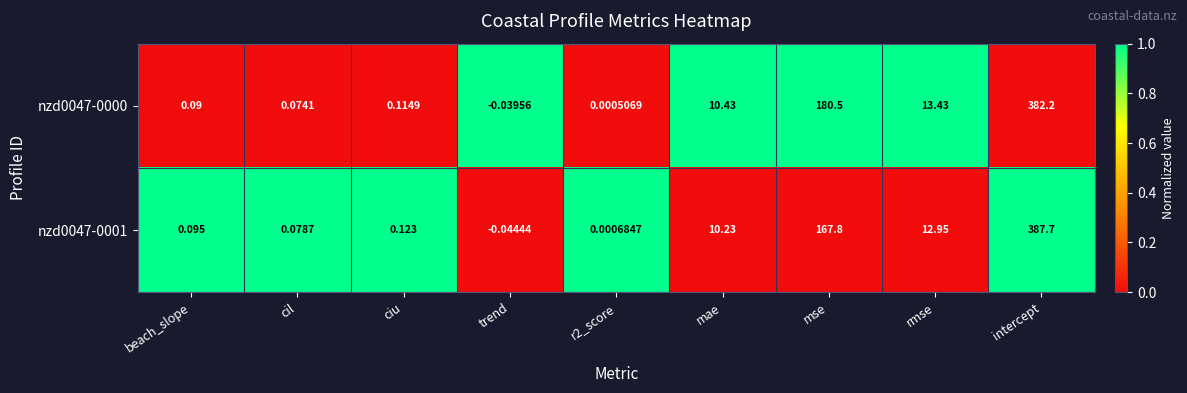

Which category has the highest value across all series?

intercept